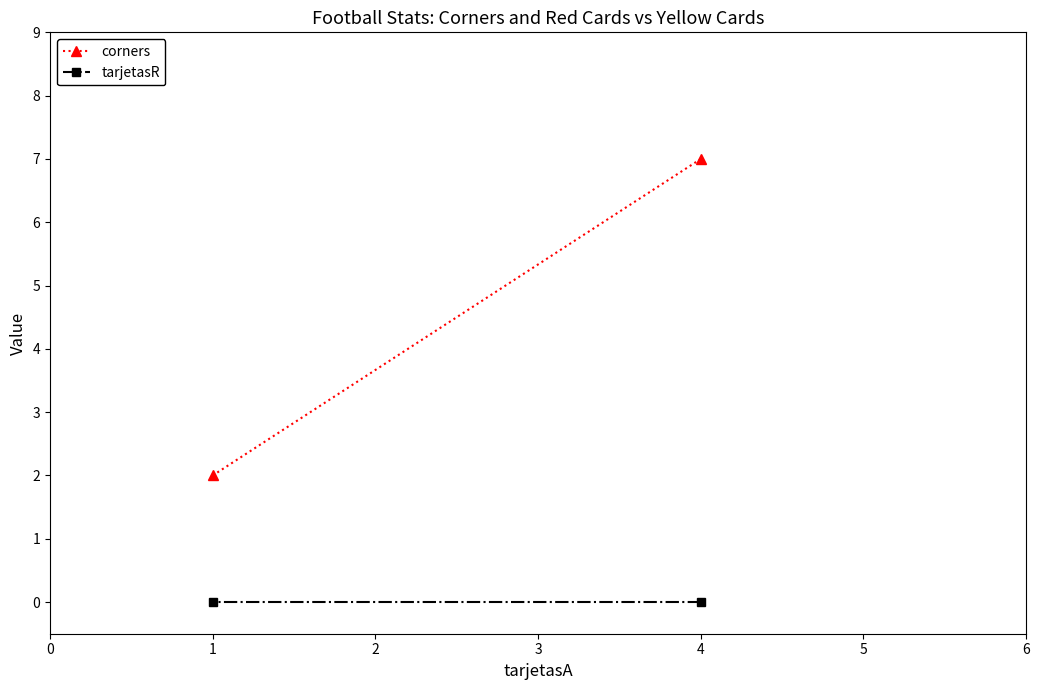

What is the total value across all series at 1?

2